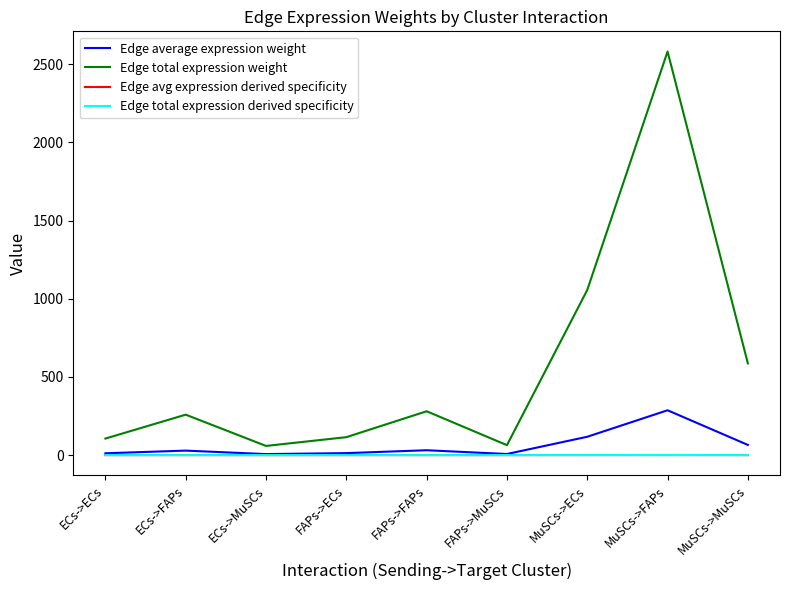

What is the label of the 7th point from the left?

MuSCs->ECs